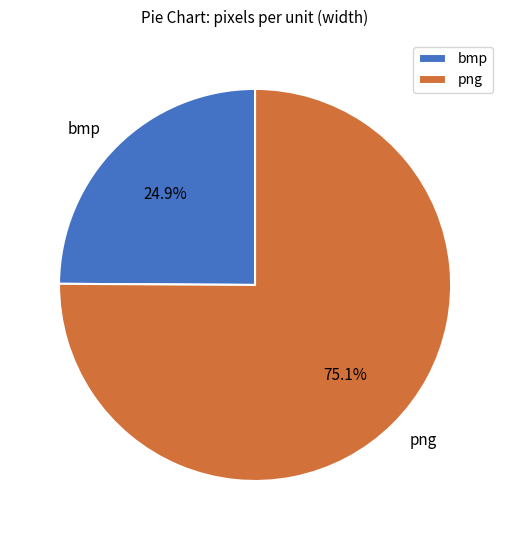

Does any single category account for the majority?

Yes